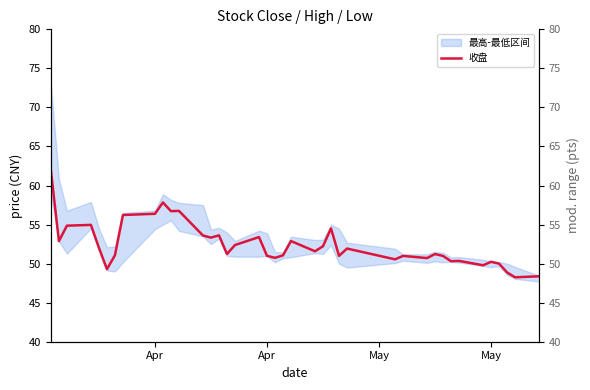

At which category does the data reach its first local valley?

Apr